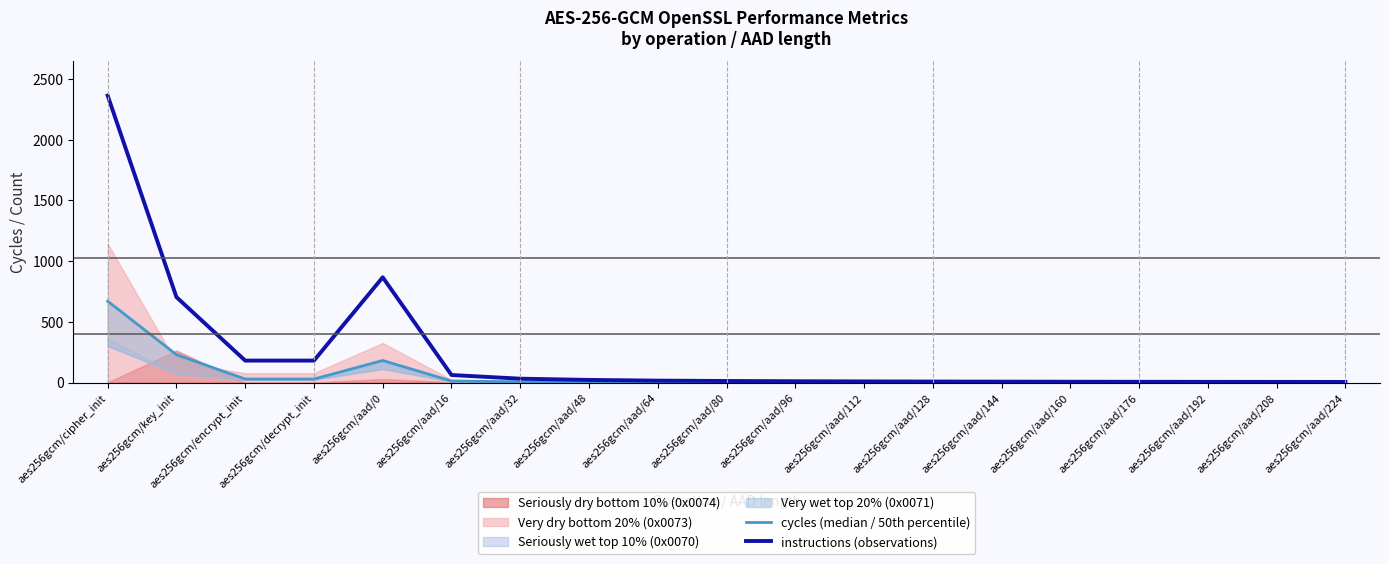

Where is cycles (median / 50th percentile) nearest to the value 335?

aes256gcm/key_init